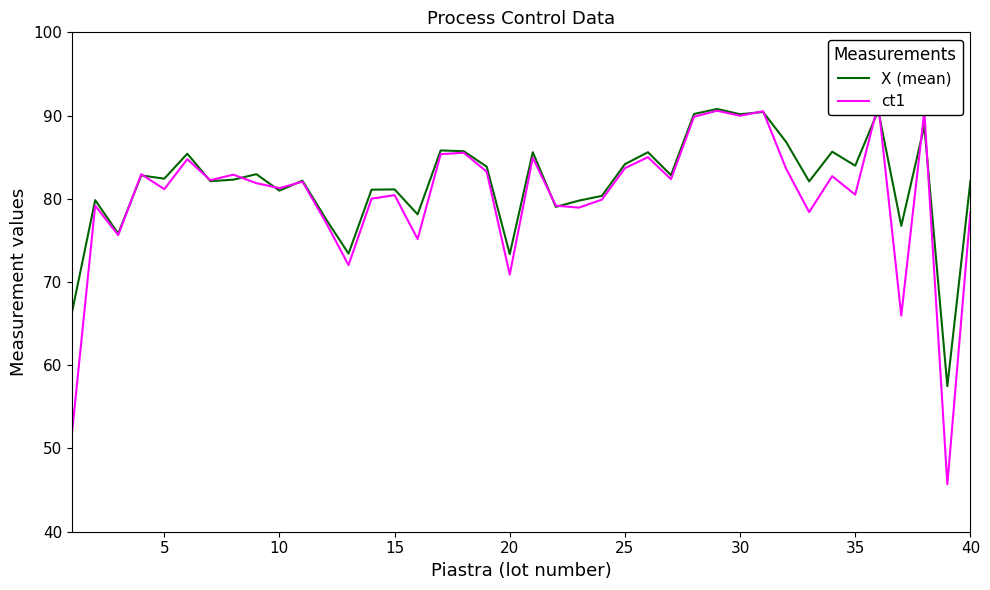

What is the lowest value of the X (mean) series?

57.5